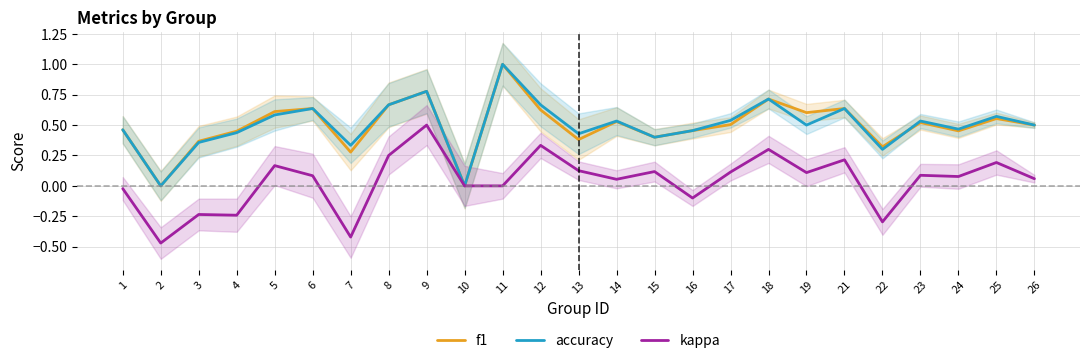

Reading left to right, what are all the values shown in this chart?

f1: 0.5	0.0	0.4	0.4	0.6	0.6	0.3	0.7	0.8	0.0	1.0	0.6	0.4	0.5	0.4	0.5	0.5	0.7	0.6	0.6	0.3	0.5	0.5	0.6	0.5
accuracy: 0.5	0.0	0.4	0.4	0.6	0.6	0.3	0.7	0.8	0.0	1.0	0.7	0.4	0.5	0.4	0.5	0.5	0.7	0.5	0.6	0.3	0.5	0.5	0.6	0.5
kappa: -0.0	-0.5	-0.2	-0.2	0.2	0.1	-0.4	0.2	0.5	0.0	0.0	0.3	0.1	0.1	0.1	-0.1	0.1	0.3	0.1	0.2	-0.3	0.1	0.1	0.2	0.1